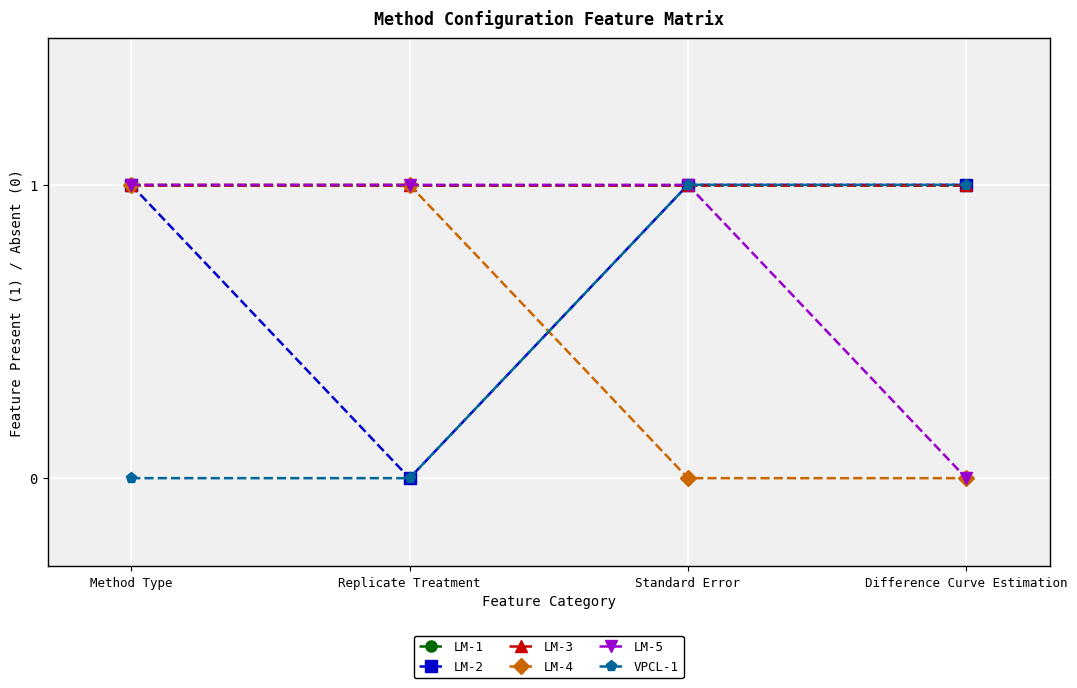

Is this an area chart (filled region under the line)?

No